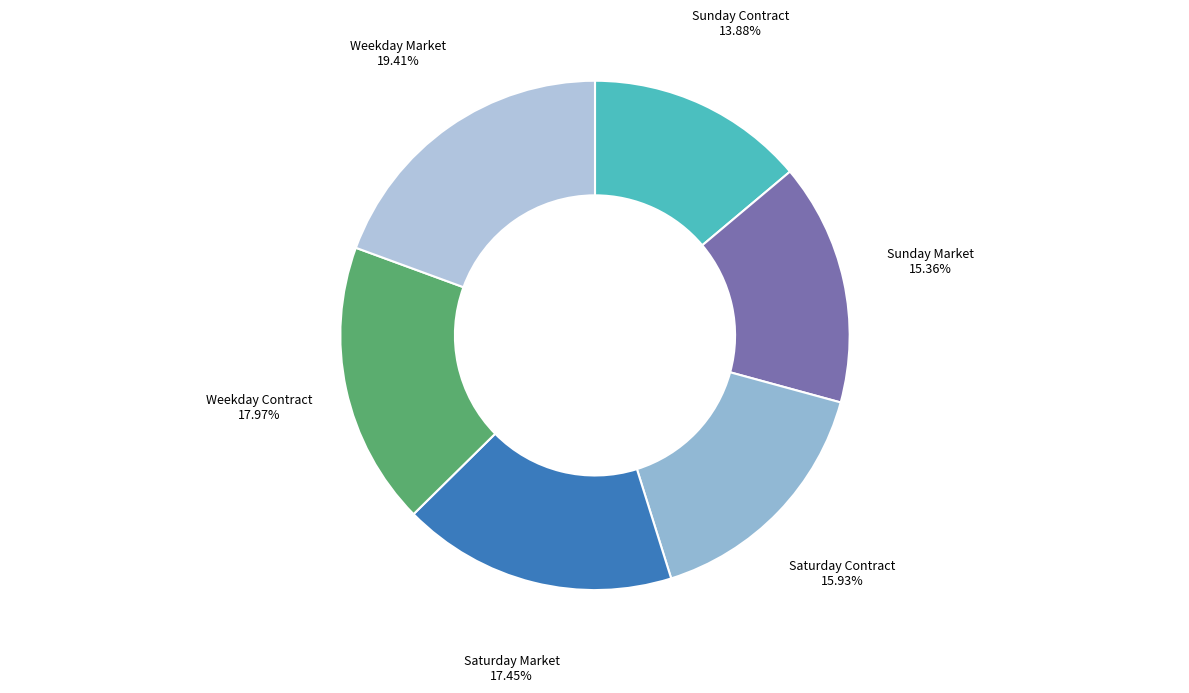

Do Sunday Market and Sunday Contract together represent more than half of the pie?

No